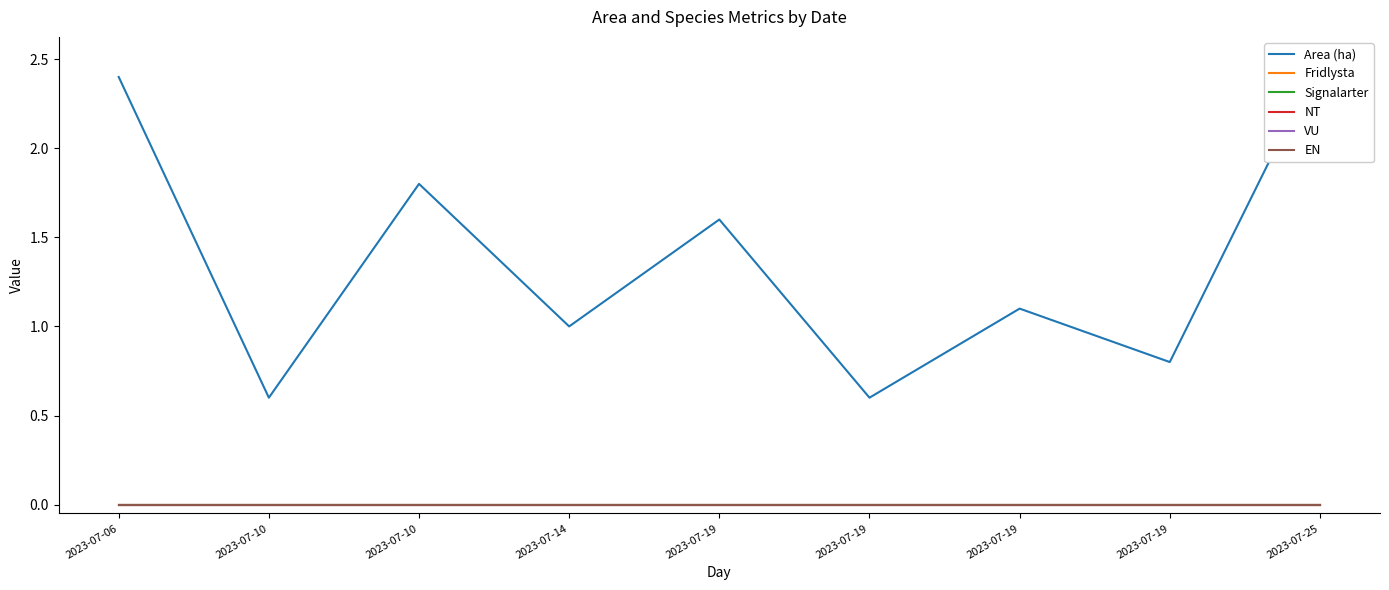

How many data points does each series have?

9